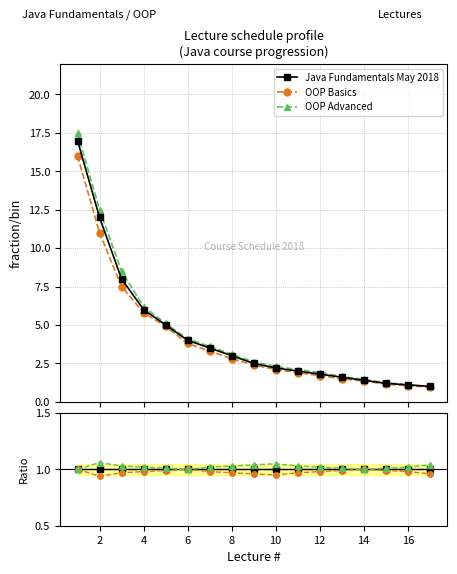

What is the spread (max minus min) of values at 2?

0.1